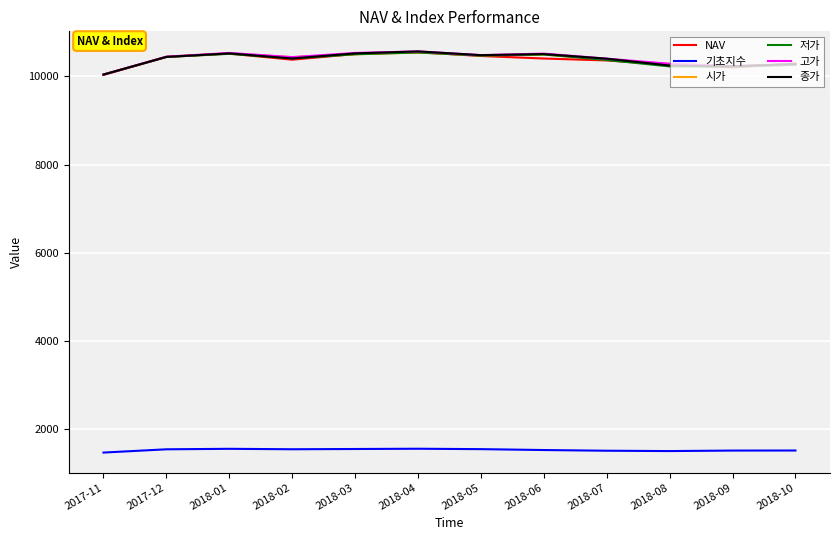

What is the difference between the maximum and second lowest values in the 고가 series?

335.0